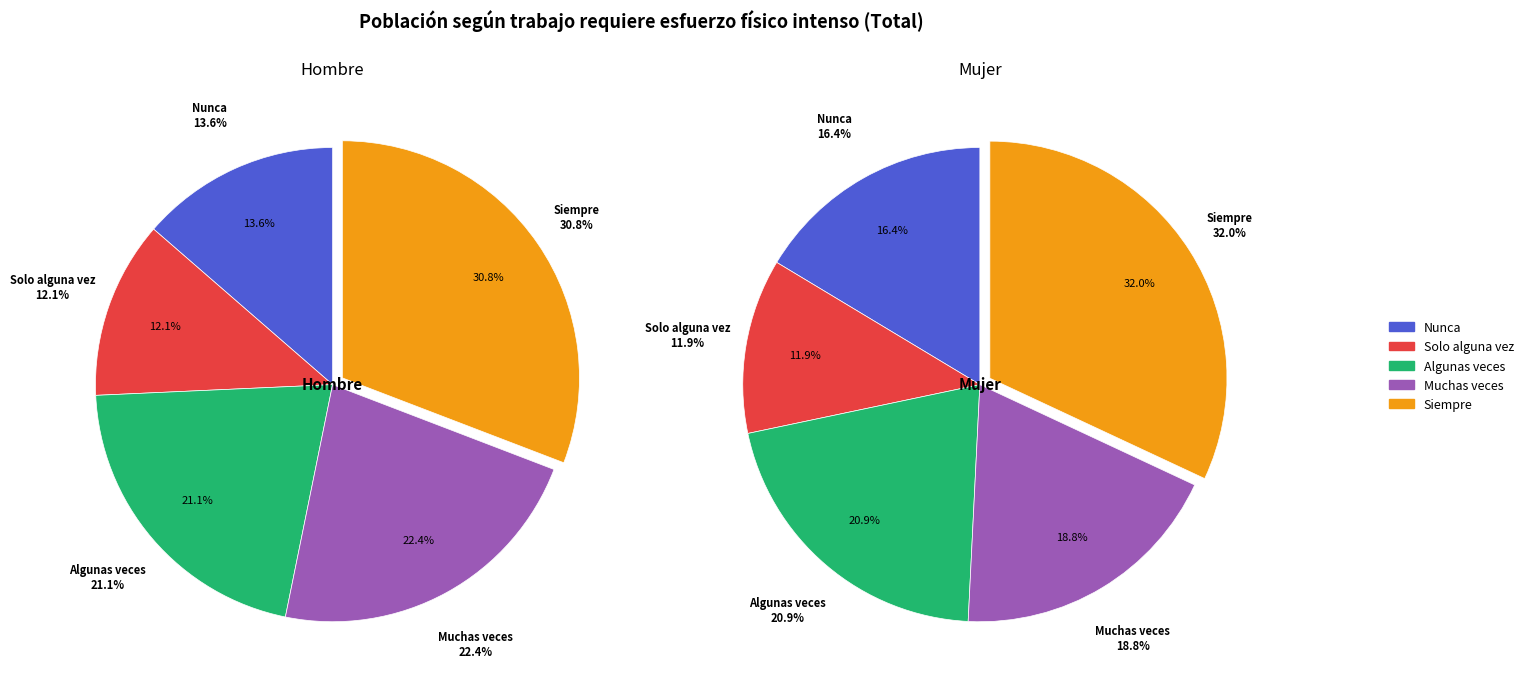

At Muchas veces, list the series in order from smallest to largest.

Mujer, Hombre